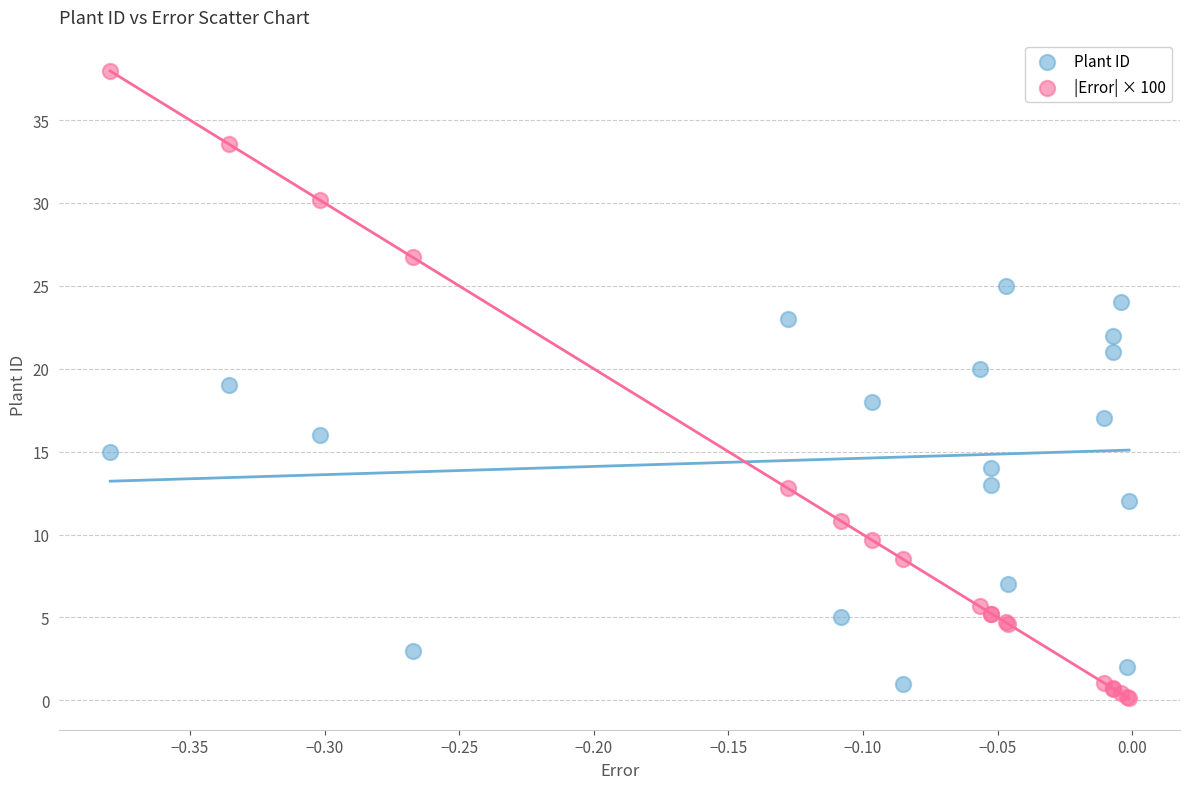

Which series has the widest spread of Y values?

|Error| × 100